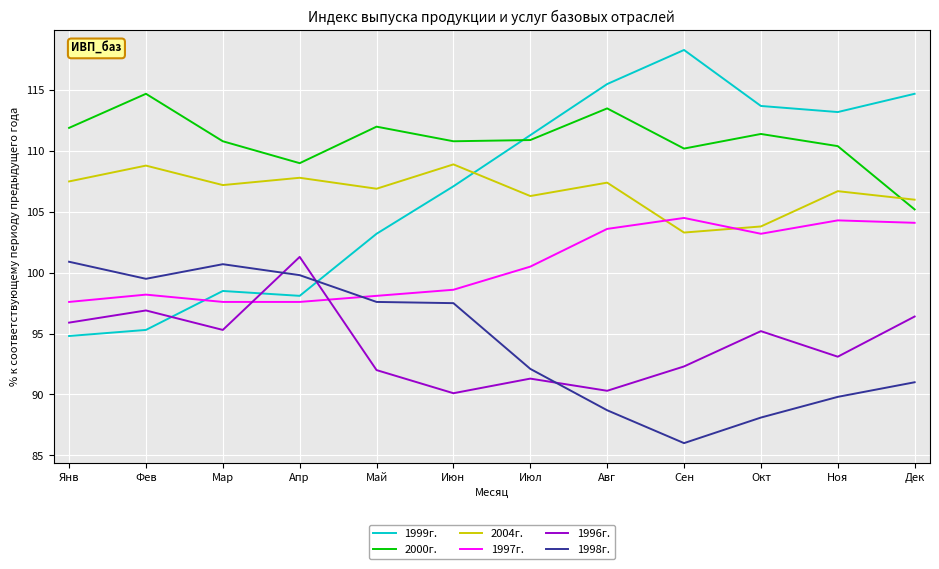

Is the value of 2004г. at Ноя greater than the value of 1996г. at Ноя?

Yes